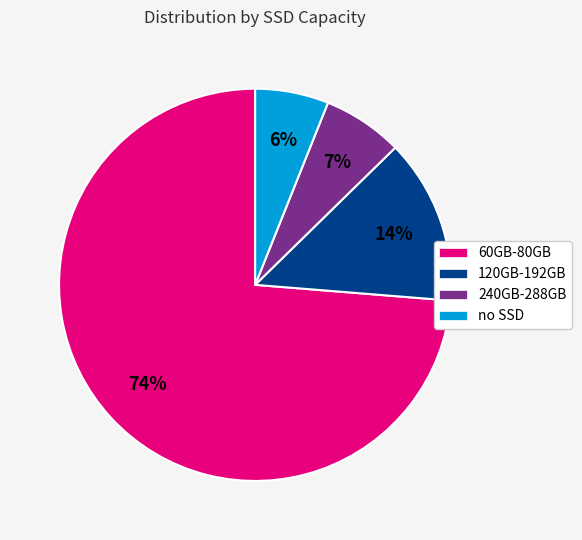

What is the ratio of the value at no SSD to the value at 240GB-288GB?

0.9